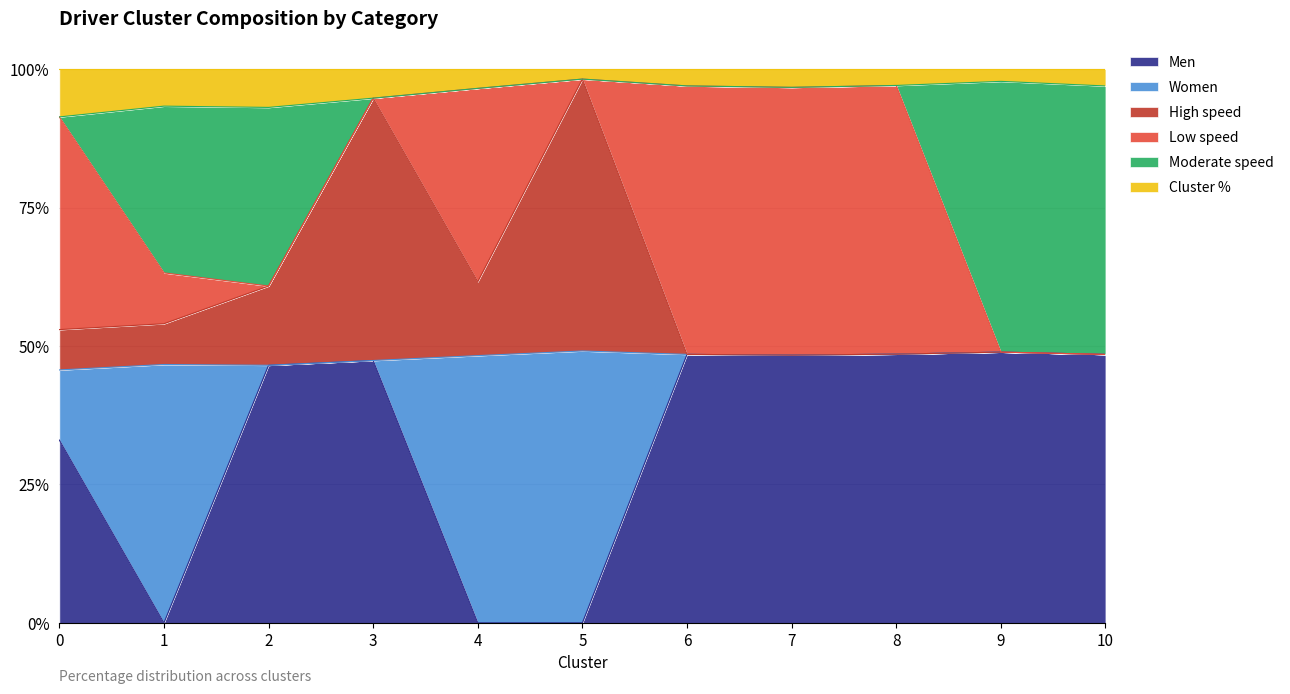

What is the total value across all series at 7?

100.0